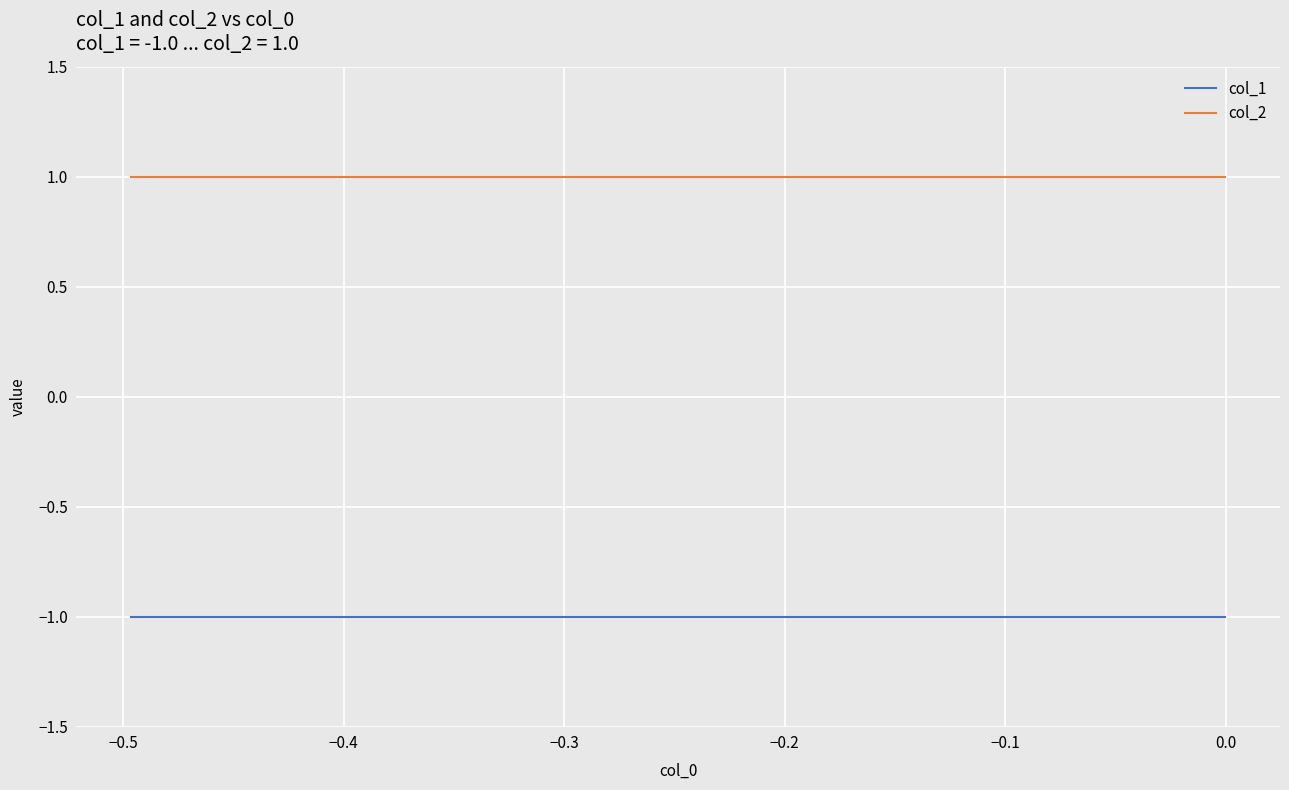

Rank the series by their maximum value, from lowest to highest.

col_1, col_2